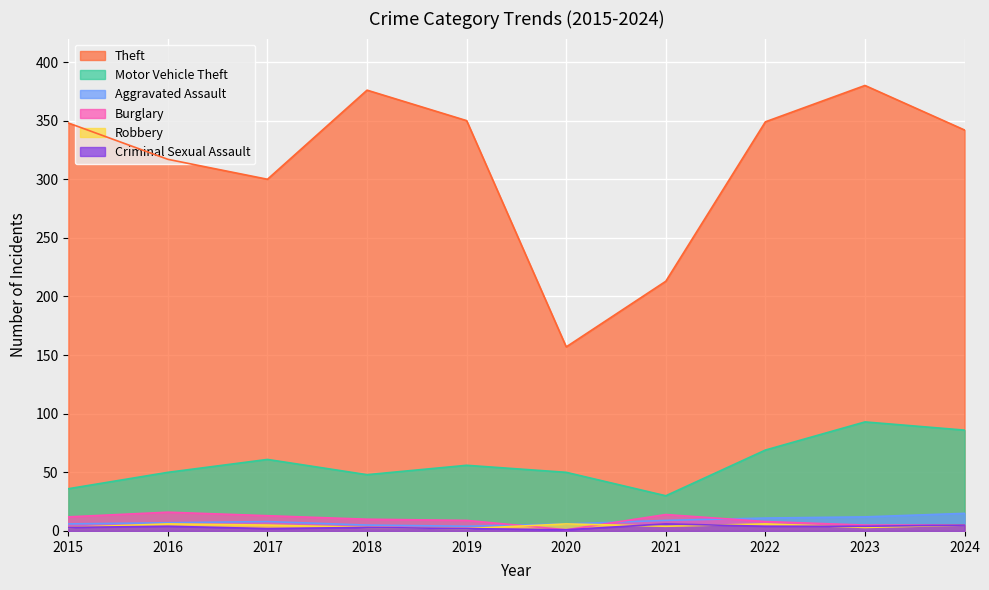

What is the average value of the Burglary series?

9